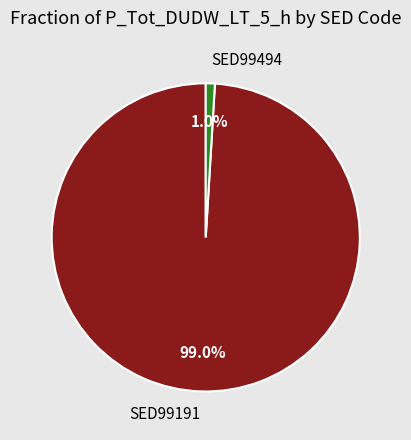

How many slices are in this pie chart?

2